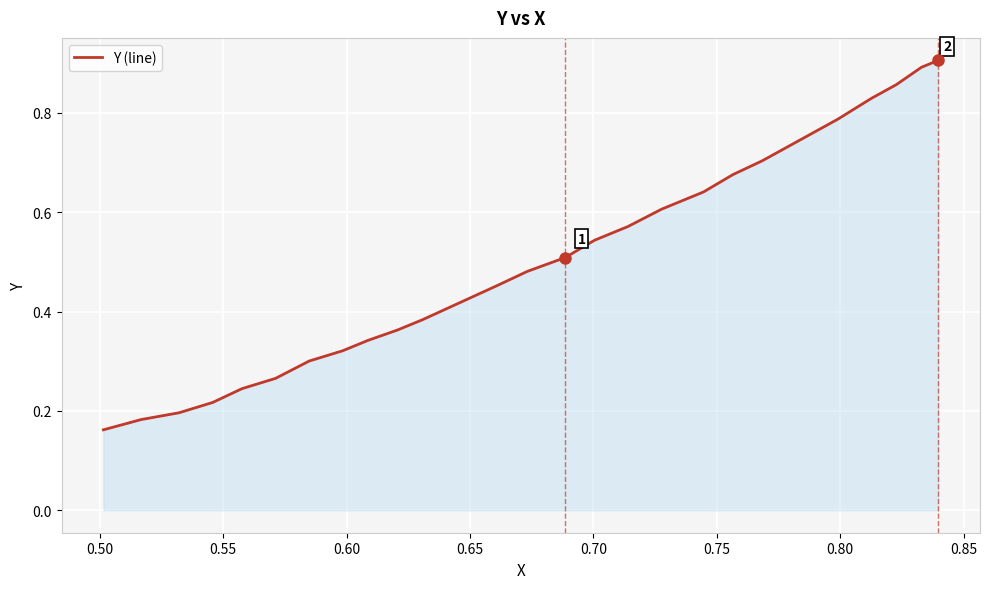

What is the sum of all values?

14.3